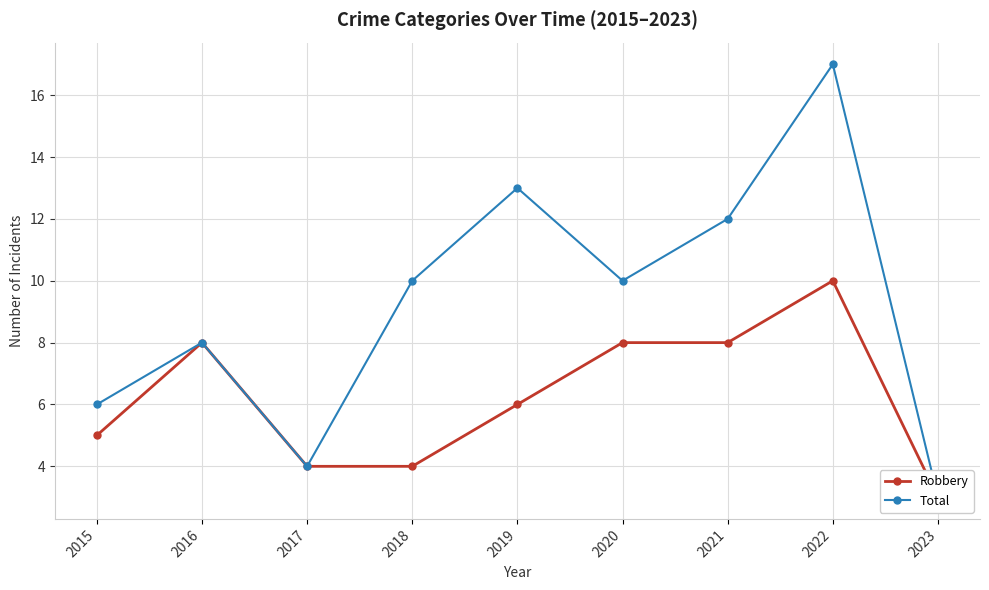

What is the difference between the Robbery values at 2015 and 2021?

3